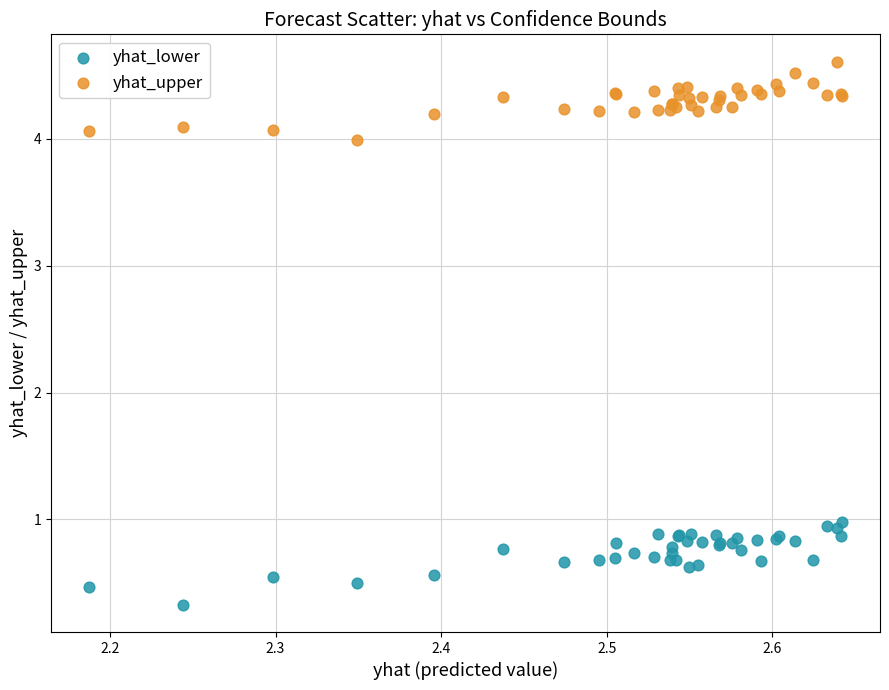

Which series reaches the minimum Y coordinate?

yhat_lower